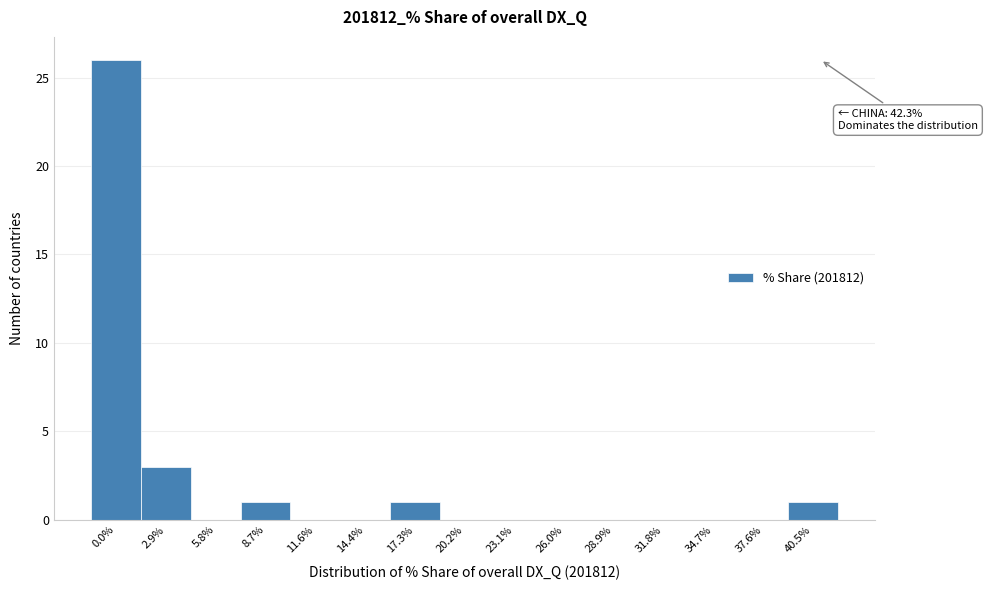

Reading left to right, list all the values displayed in this chart.

0.0%=26	2.9%=3	5.8%=0	8.7%=1	11.6%=0	14.4%=0	17.3%=1	20.2%=0	23.1%=0	26.0%=0	28.9%=0	31.8%=0	34.7%=0	37.6%=0	40.5%=1